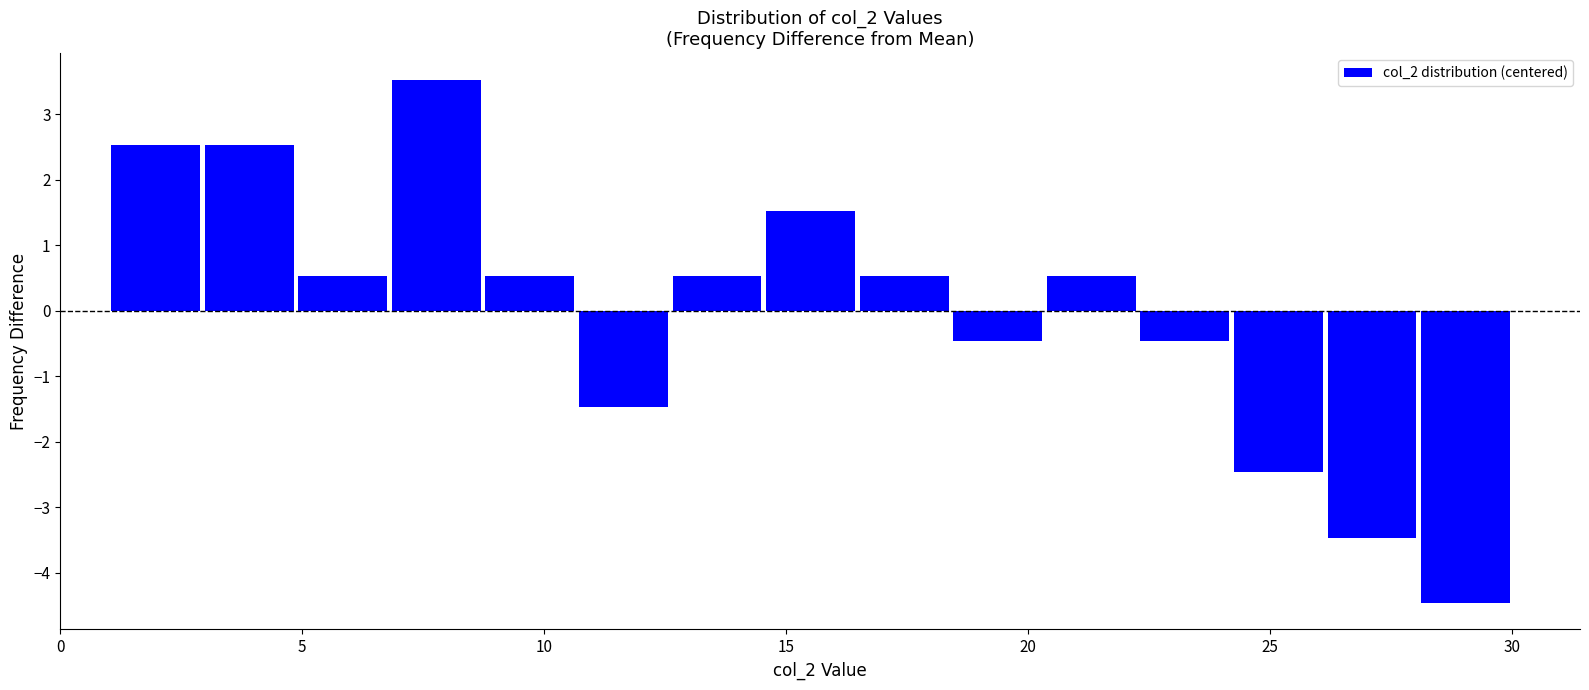

Read against the x-axis, roughly where is the centre of the tallest bar?

8.0